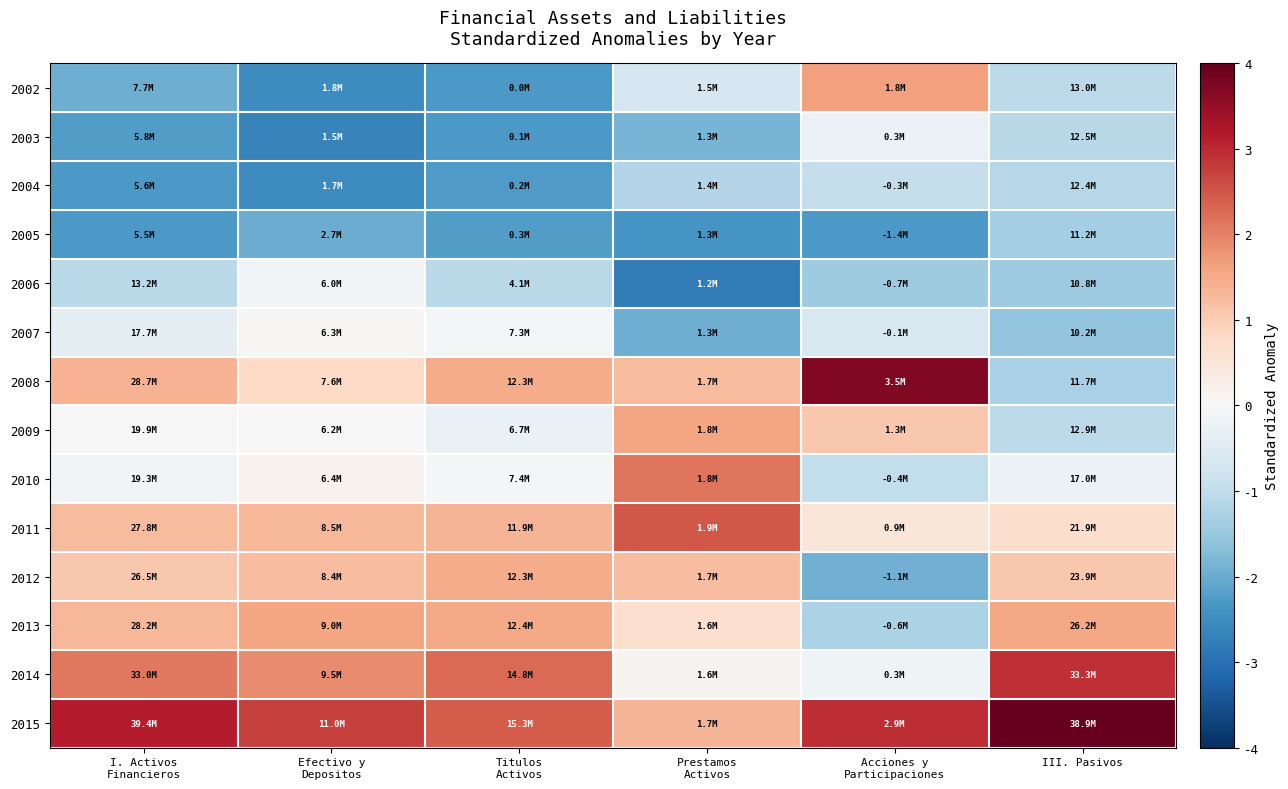

Reading left to right, list all the values displayed in this chart.

2002: I. Activos
Financieros=-1.1	Efectivo y
Depositos=-1.5	Titulos
Activos=-1.3	Prestamos
Activos=-0.4	Acciones y
Participaciones=1.0	III. Pasivos=-0.6
2003: I. Activos
Financieros=-1.3	Efectivo y
Depositos=-1.6	Titulos
Activos=-1.3	Prestamos
Activos=-1.1	Acciones y
Participaciones=-0.1	III. Pasivos=-0.7
2004: I. Activos
Financieros=-1.3	Efectivo y
Depositos=-1.5	Titulos
Activos=-1.3	Prestamos
Activos=-0.7	Acciones y
Participaciones=-0.6	III. Pasivos=-0.7
2005: I. Activos
Financieros=-1.3	Efectivo y
Depositos=-1.2	Titulos
Activos=-1.3	Prestamos
Activos=-1.4	Acciones y
Participaciones=-1.3	III. Pasivos=-0.8
2006: I. Activos
Financieros=-0.6	Efectivo y
Depositos=-0.1	Titulos
Activos=-0.6	Prestamos
Activos=-1.6	Acciones y
Participaciones=-0.8	III. Pasivos=-0.8
2007: I. Activos
Financieros=-0.2	Efectivo y
Depositos=0.0	Titulos
Activos=-0.0	Prestamos
Activos=-1.1	Acciones y
Participaciones=-0.4	III. Pasivos=-0.9
2008: I. Activos
Financieros=0.8	Efectivo y
Depositos=0.5	Titulos
Activos=0.9	Prestamos
Activos=0.7	Acciones y
Participaciones=2.2	III. Pasivos=-0.7
2009: I. Activos
Financieros=0.0	Efectivo y
Depositos=-0.0	Titulos
Activos=-0.1	Prestamos
Activos=0.9	Acciones y
Participaciones=0.6	III. Pasivos=-0.6
2010: I. Activos
Financieros=-0.1	Efectivo y
Depositos=0.1	Titulos
Activos=-0.0	Prestamos
Activos=1.2	Acciones y
Participaciones=-0.6	III. Pasivos=-0.1
2011: I. Activos
Financieros=0.7	Efectivo y
Depositos=0.8	Titulos
Activos=0.8	Prestamos
Activos=1.5	Acciones y
Participaciones=0.3	III. Pasivos=0.4
2012: I. Activos
Financieros=0.6	Efectivo y
Depositos=0.7	Titulos
Activos=0.9	Prestamos
Activos=0.7	Acciones y
Participaciones=-1.1	III. Pasivos=0.6
2013: I. Activos
Financieros=0.8	Efectivo y
Depositos=0.9	Titulos
Activos=0.9	Prestamos
Activos=0.4	Acciones y
Participaciones=-0.7	III. Pasivos=0.9
2014: I. Activos
Financieros=1.2	Efectivo y
Depositos=1.1	Titulos
Activos=1.3	Prestamos
Activos=0.1	Acciones y
Participaciones=-0.1	III. Pasivos=1.7
2015: I. Activos
Financieros=1.8	Efectivo y
Depositos=1.6	Titulos
Activos=1.4	Prestamos
Activos=0.8	Acciones y
Participaciones=1.7	III. Pasivos=2.3